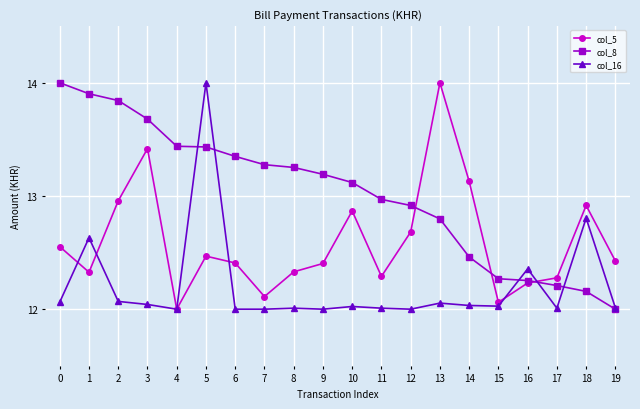

How many intersections are there between col_5 and col_8?

3